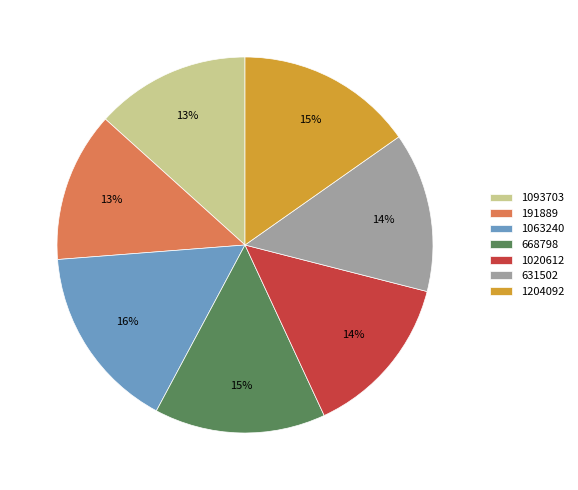

To the nearest percent, what is the combined percentage of 1063240 and 1020612?

30%